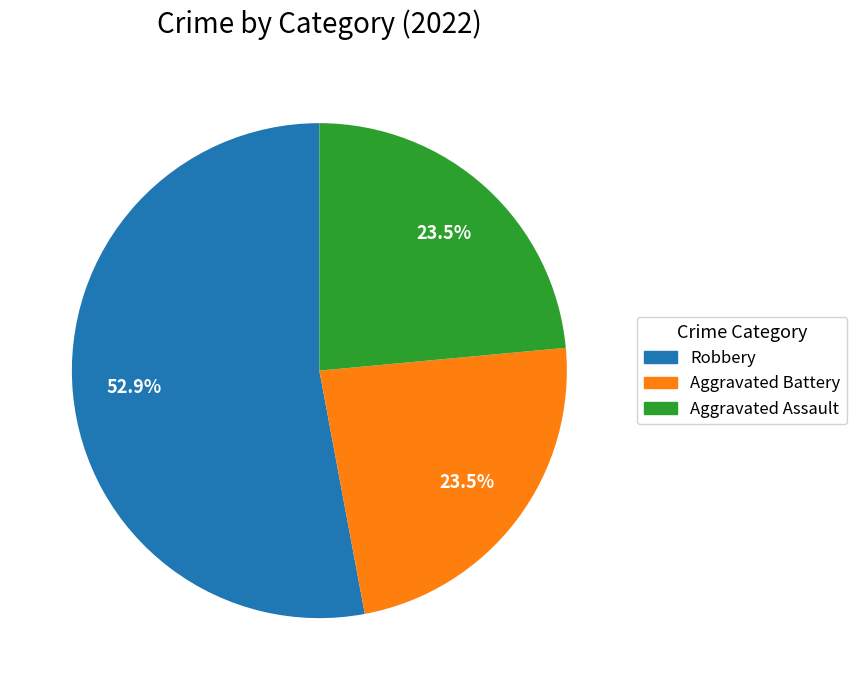

Does any single category account for the majority?

Yes